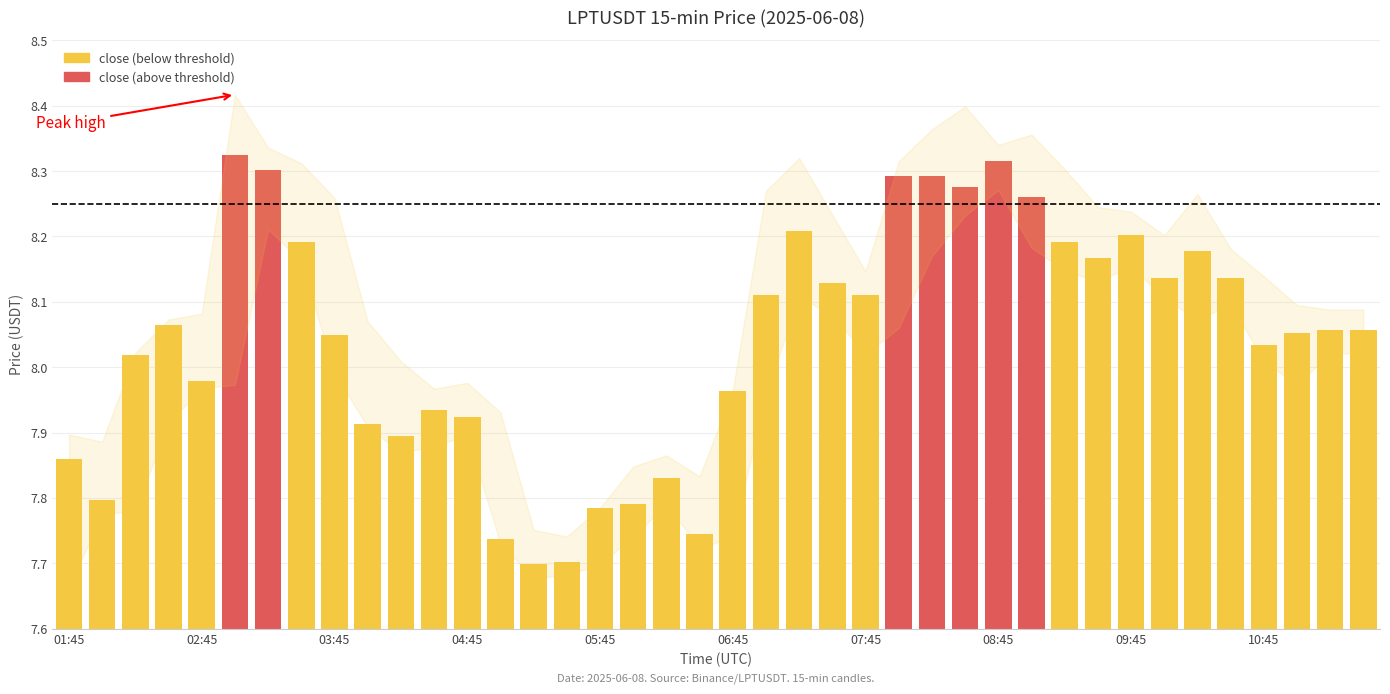

Reading left to right, transcribe all the data shown in this chart.

close: 01:45=7.9	02:00=7.8	02:15=8.0	02:30=8.1	02:45=8.0	03:00=8.3	03:15=8.3	03:30=8.2	03:45=8.0	04:00=7.9	04:15=7.9	04:30=7.9	04:45=7.9	05:00=7.7	05:15=7.7	05:30=7.7	05:45=7.8	06:00=7.8	06:15=7.8	06:30=7.7	06:45=8.0	07:00=8.1	07:15=8.2	07:30=8.1	07:45=8.1	08:00=8.3	08:15=8.3	08:30=8.3	08:45=8.3	09:00=8.3	09:15=8.2	09:30=8.2	09:45=8.2	10:00=8.1	10:15=8.2	10:30=8.1	10:45=8.0	11:00=8.1	11:15=8.1	11:30=8.1
high: 01:45=7.9	02:00=7.9	02:15=8.0	02:30=8.1	02:45=8.1	03:00=8.4	03:15=8.3	03:30=8.3	03:45=8.3	04:00=8.1	04:15=8.0	04:30=8.0	04:45=8.0	05:00=7.9	05:15=7.8	05:30=7.7	05:45=7.8	06:00=7.8	06:15=7.9	06:30=7.8	06:45=8.0	07:00=8.3	07:15=8.3	07:30=8.2	07:45=8.1	08:00=8.3	08:15=8.4	08:30=8.4	08:45=8.3	09:00=8.4	09:15=8.3	09:30=8.2	09:45=8.2	10:00=8.2	10:15=8.3	10:30=8.2	10:45=8.1	11:00=8.1	11:15=8.1	11:30=8.1
low: 01:45=7.7	02:00=7.8	02:15=7.8	02:30=7.9	02:45=8.0	03:00=8.0	03:15=8.2	03:30=8.2	03:45=8.0	04:00=7.9	04:15=7.9	04:30=7.9	04:45=7.9	05:00=7.7	05:15=7.7	05:30=7.7	05:45=7.7	06:00=7.7	06:15=7.8	06:30=7.7	06:45=7.7	07:00=8.0	07:15=8.1	07:30=8.1	07:45=8.0	08:00=8.1	08:15=8.2	08:30=8.2	08:45=8.3	09:00=8.2	09:15=8.1	09:30=8.1	09:45=8.2	10:00=8.1	10:15=8.1	10:30=8.1	10:45=8.0	11:00=8.0	11:15=8.0	11:30=8.0